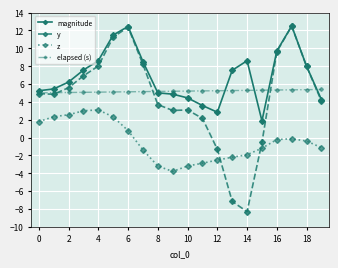

What is the value of the elapsed (s) point at the 11th from the left?

5.2